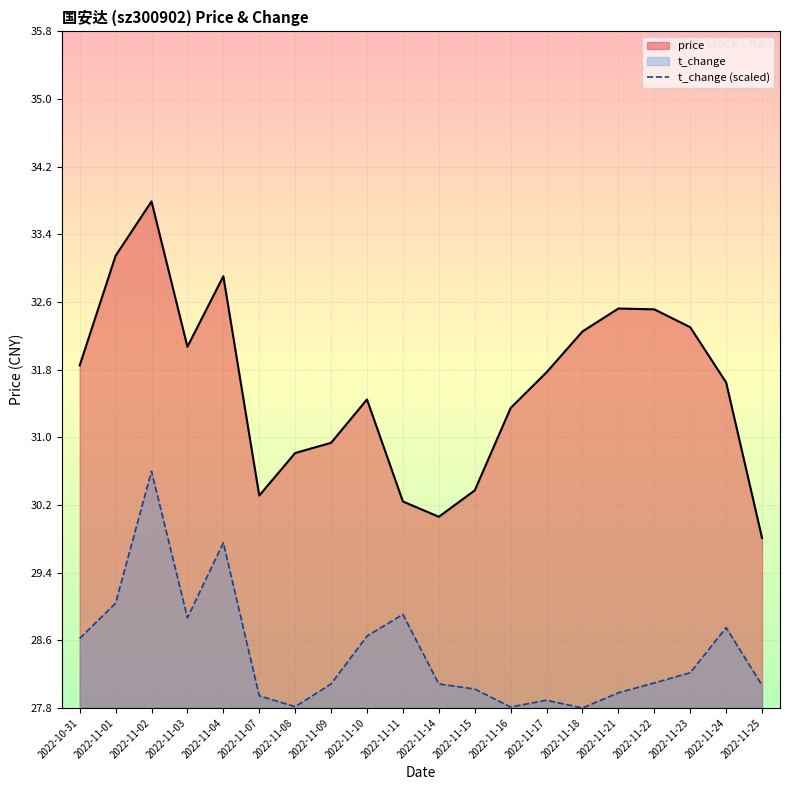

Which has a higher value, 2022-11-15 or 2022-11-02?

2022-11-02